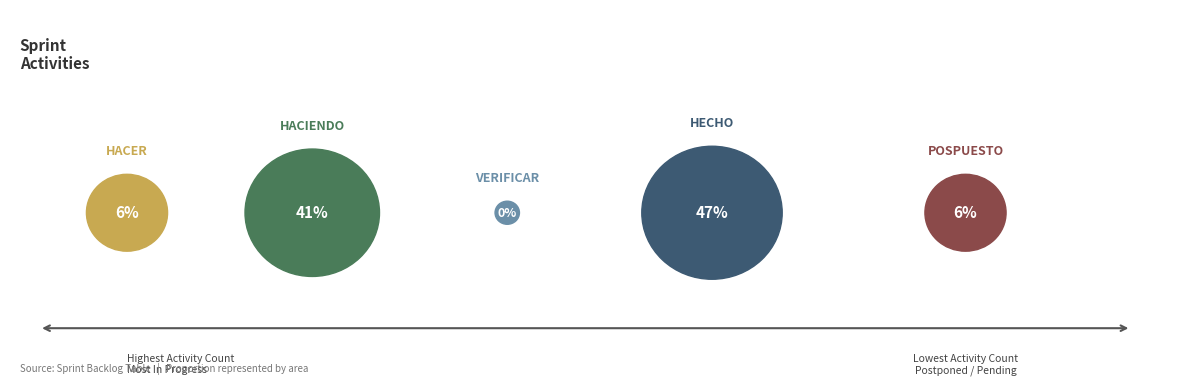

Between HACER and VERIFICAR, which is larger?

HACER